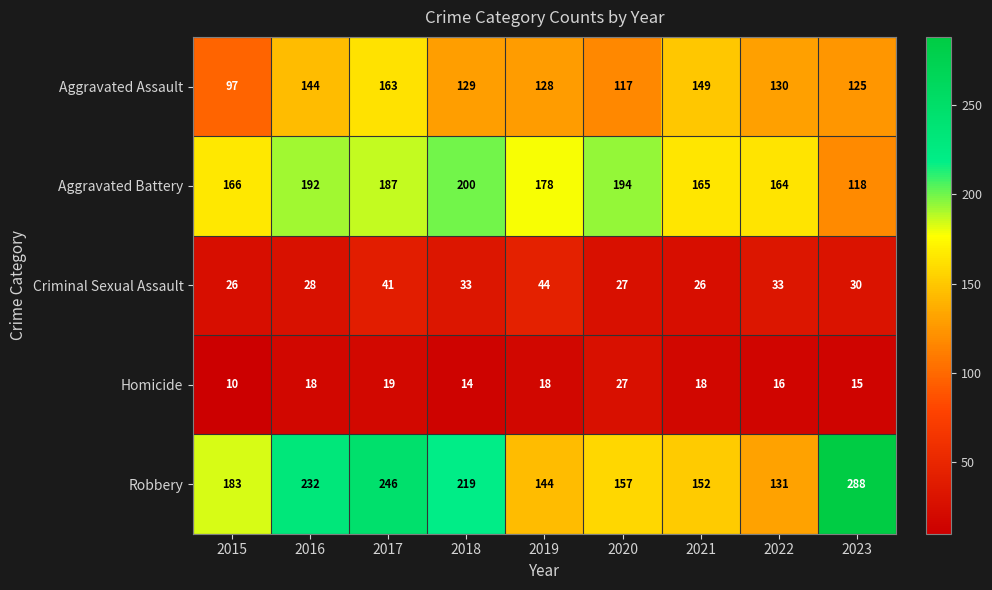

What is the difference between the maximum and minimum values in the Aggravated Battery series?

82